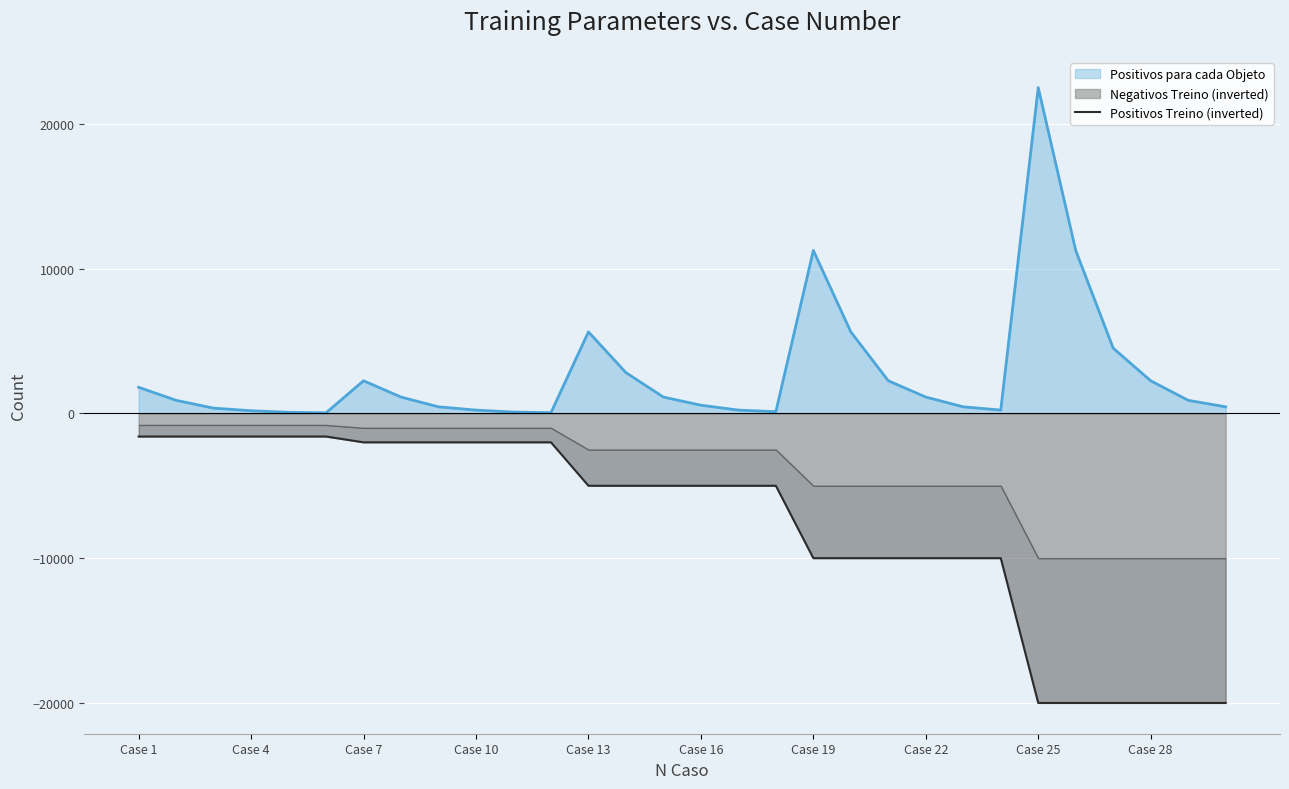

Where does the data first go above -5000?

Case 1